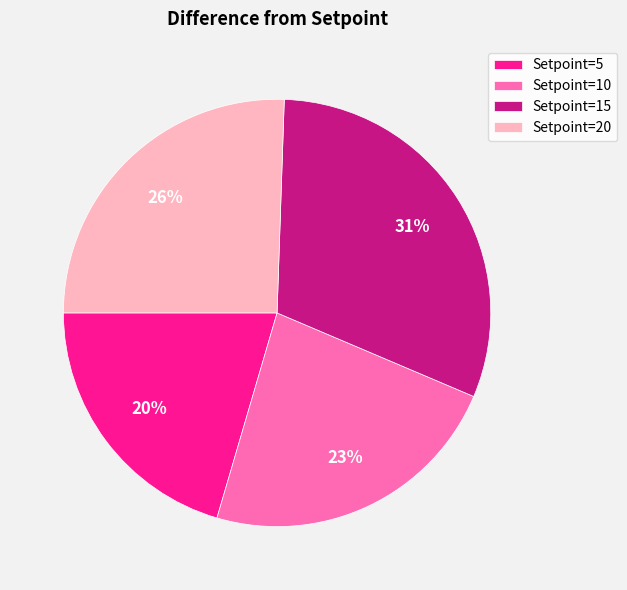

Combined, do Setpoint=10 and Setpoint=5 account for over 50%?

No